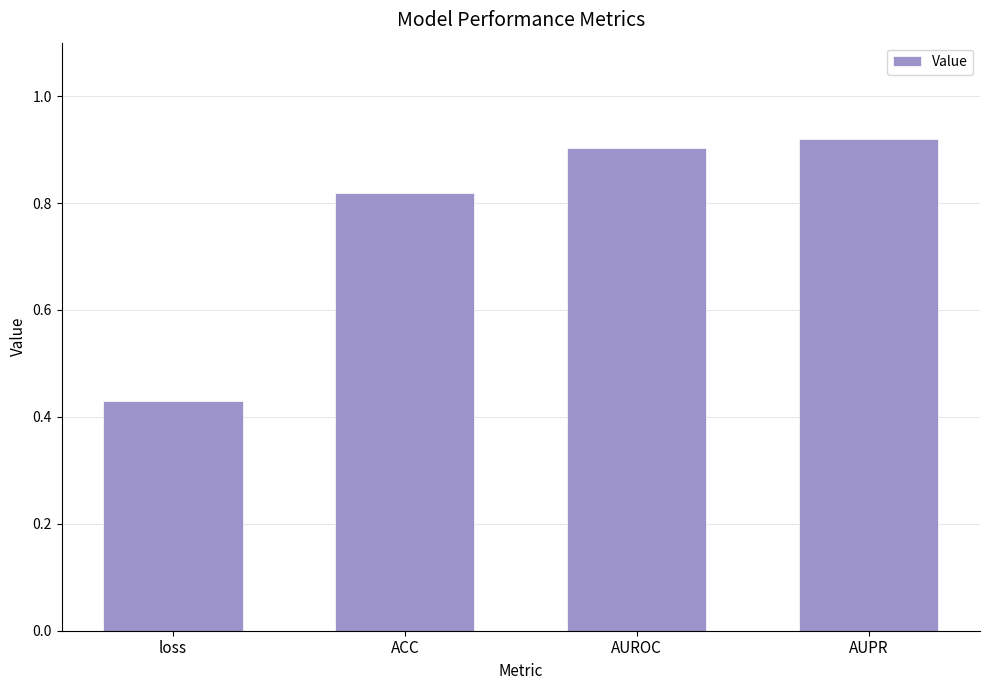

What is the label of the 3rd bar from the right?

ACC